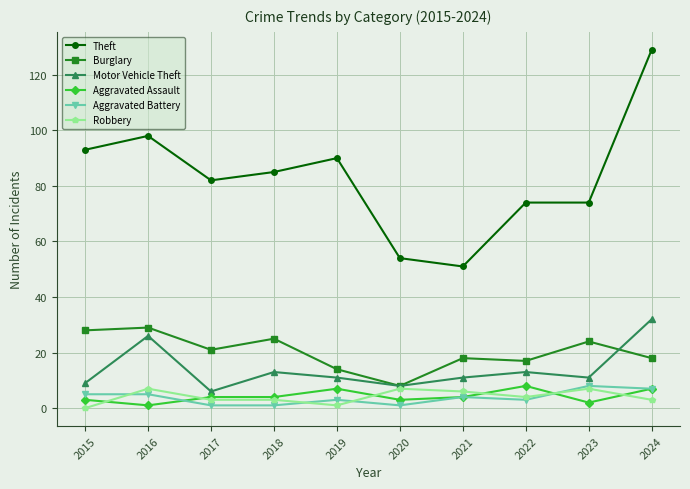

True or false: Aggravated Assault and Burglary cross at least once.

False